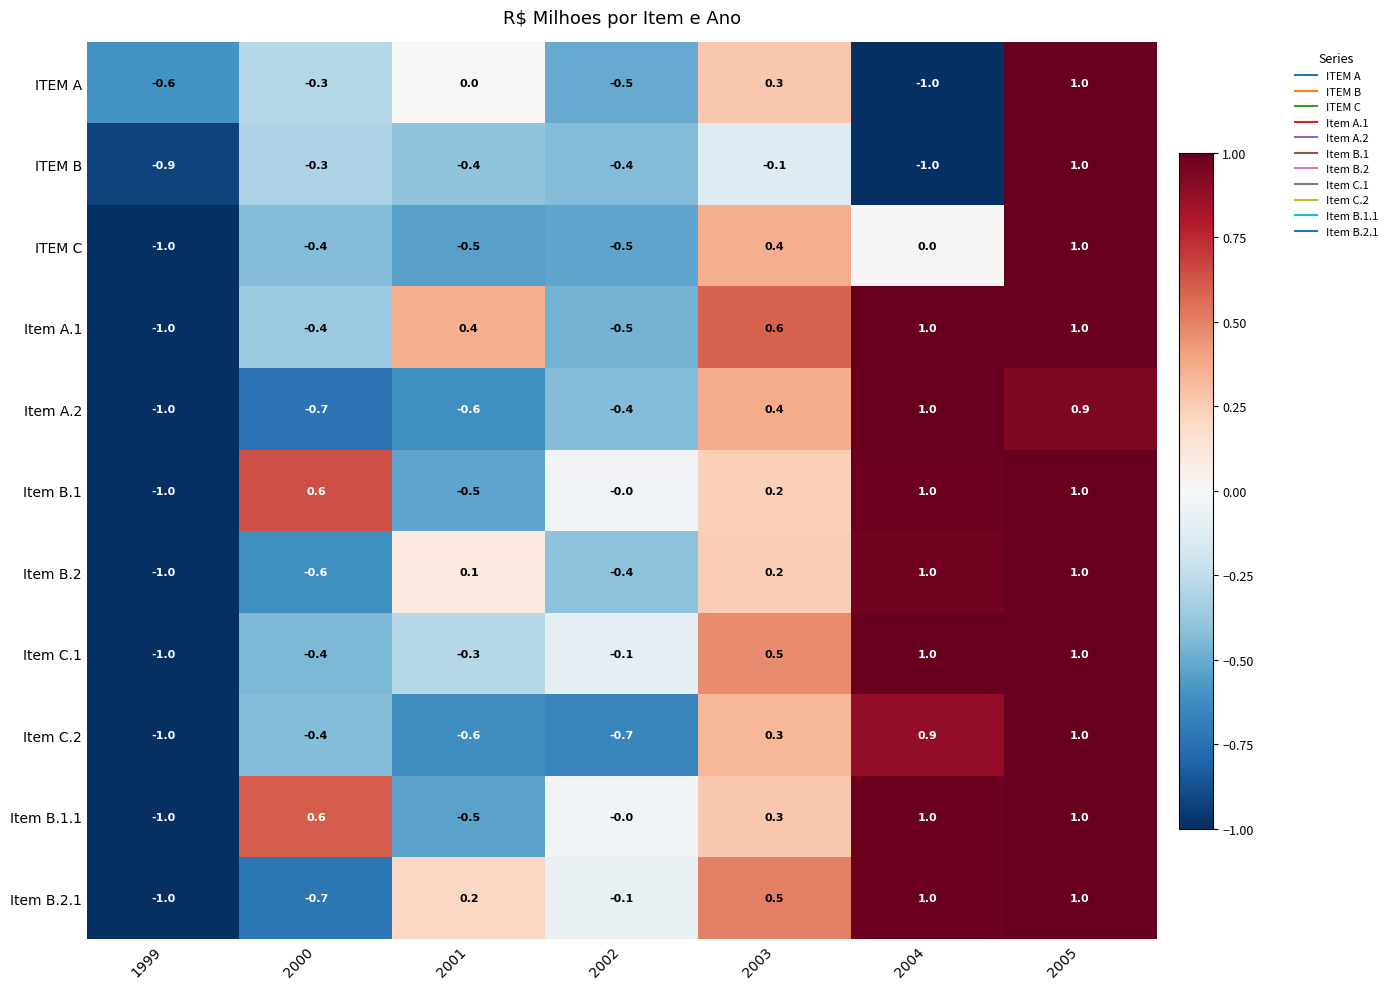

What is the greatest value displayed?

1.0